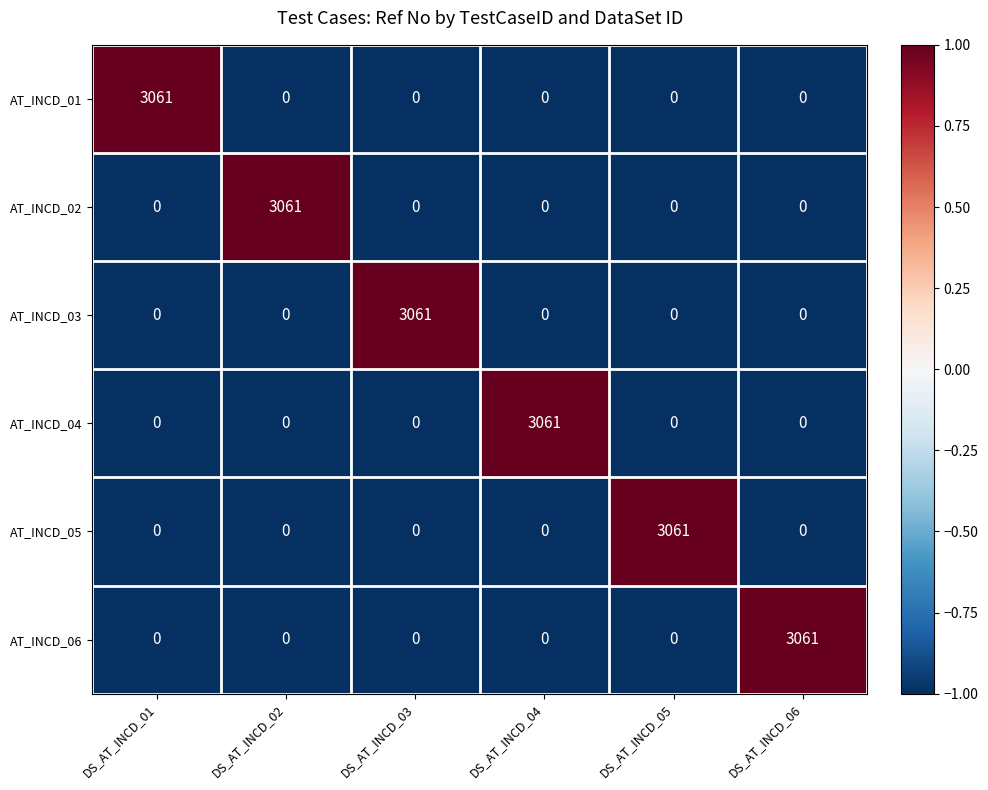

The AT_INCD_04 series shows 0 at DS_AT_INCD_06. True or false?

True